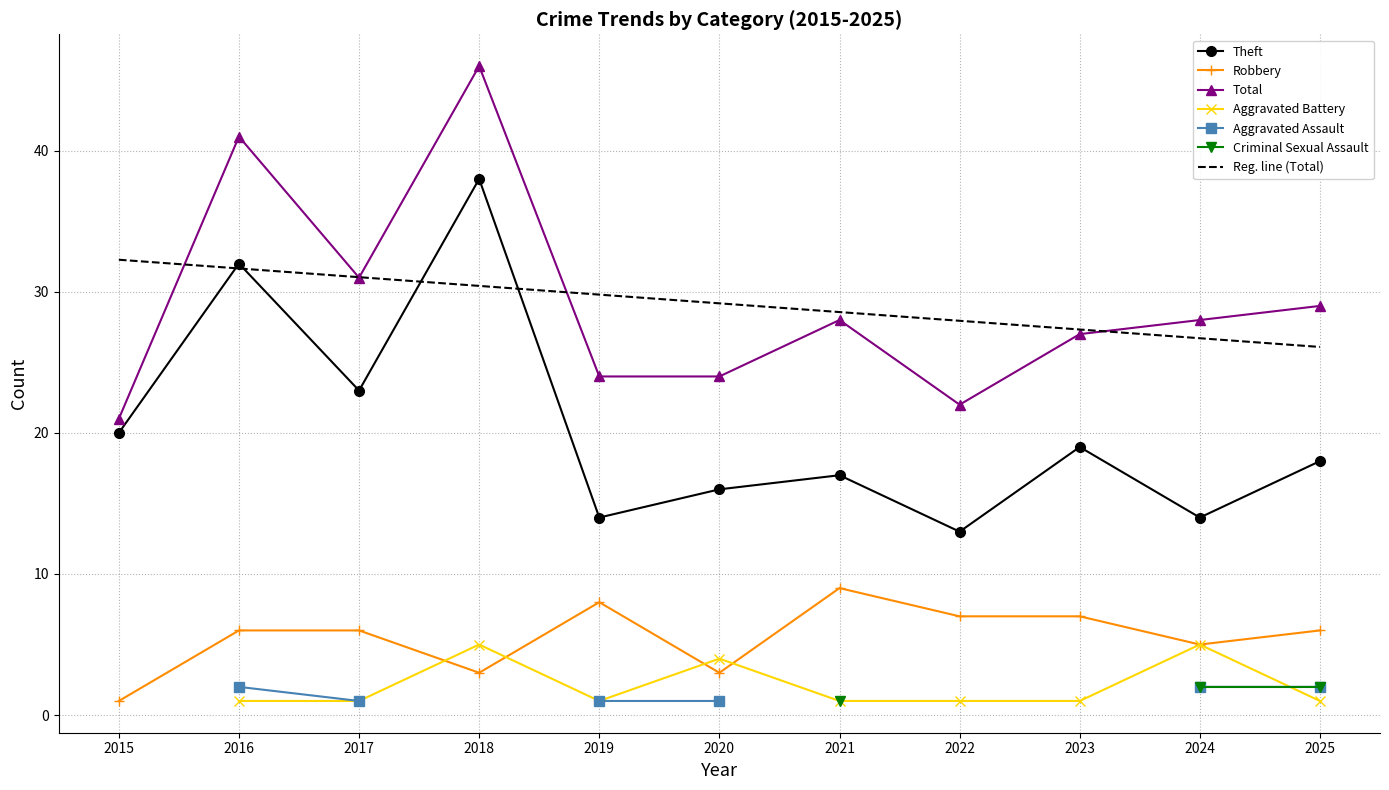

At 2015, list the series in order from largest to smallest.

Total, Theft, Robbery